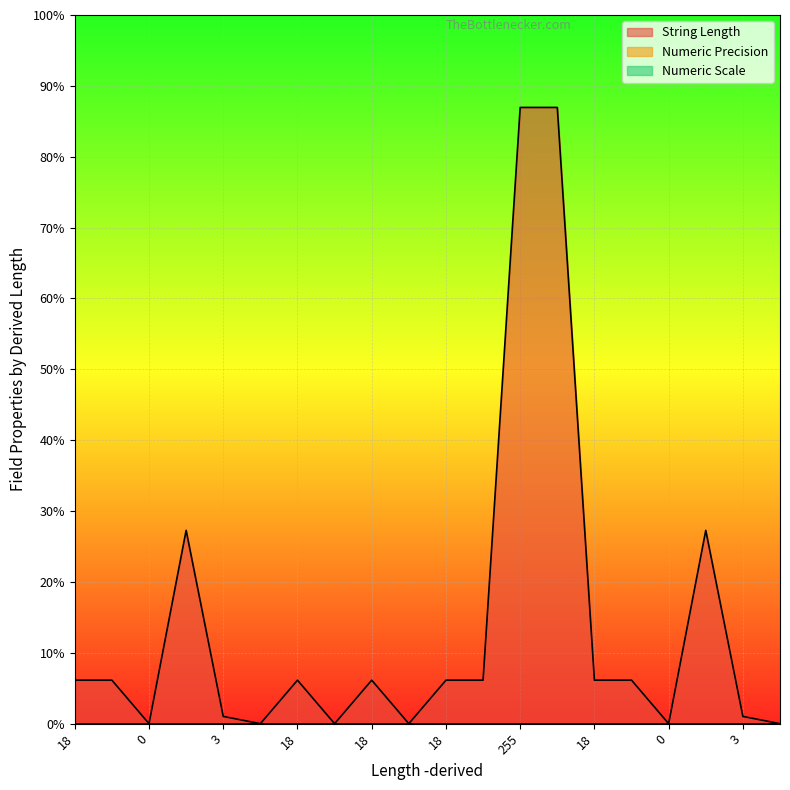

Reading left to right, what are all the values shown in this chart?

String Length: 18	18	0	80	3	0	18	0	18	0	18	18	255	255	18	18	0	80	3	0
Numeric Precision: 0	0	0	0	0	0	0	0	0	0	0	0	0	0	0	0	0	0	0	0
Numeric Scale: 0	0	0	0	0	0	0	0	0	0	0	0	0	0	0	0	0	0	0	0